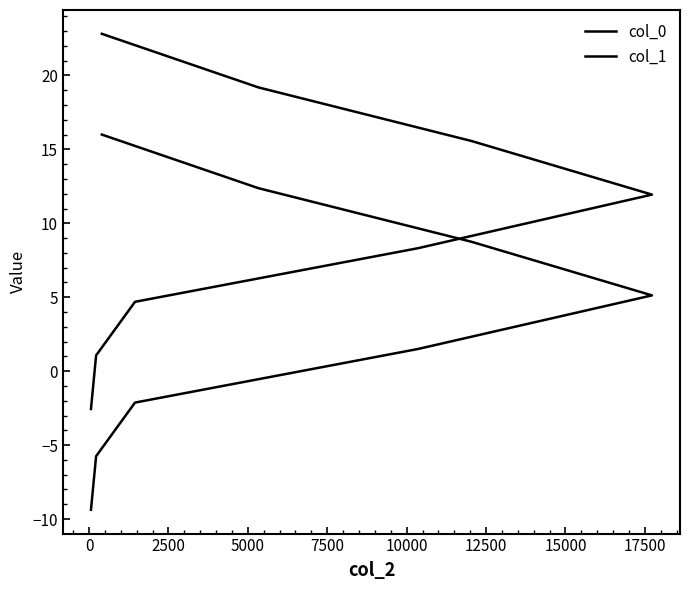

How many categories are shown in the chart?

8